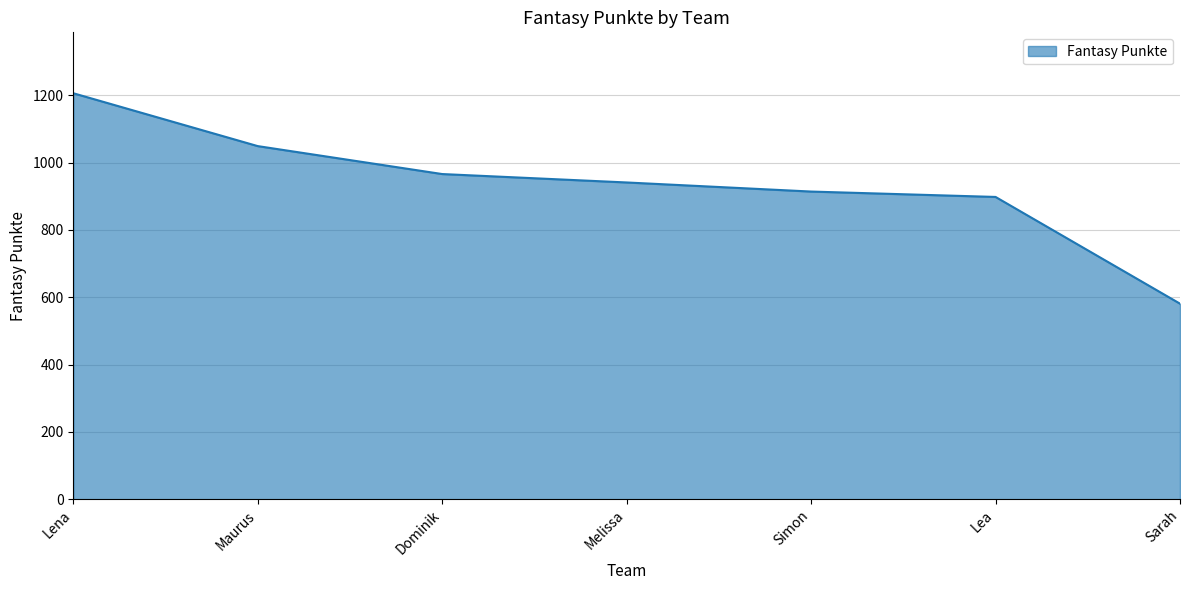

Is it true that the value at Simon is 1562?

False